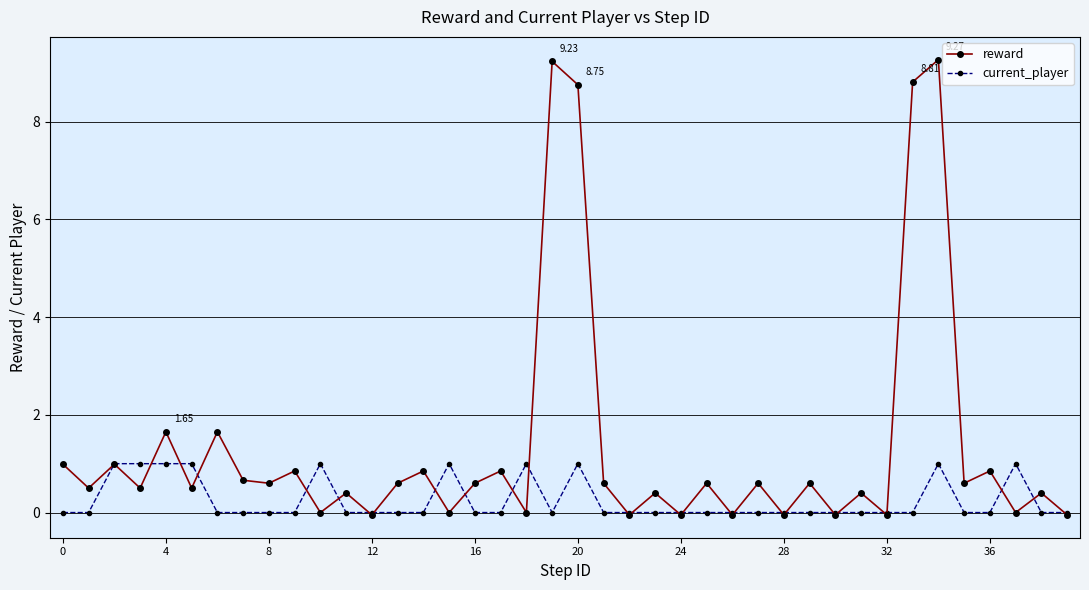

How many data points does each series have?

40